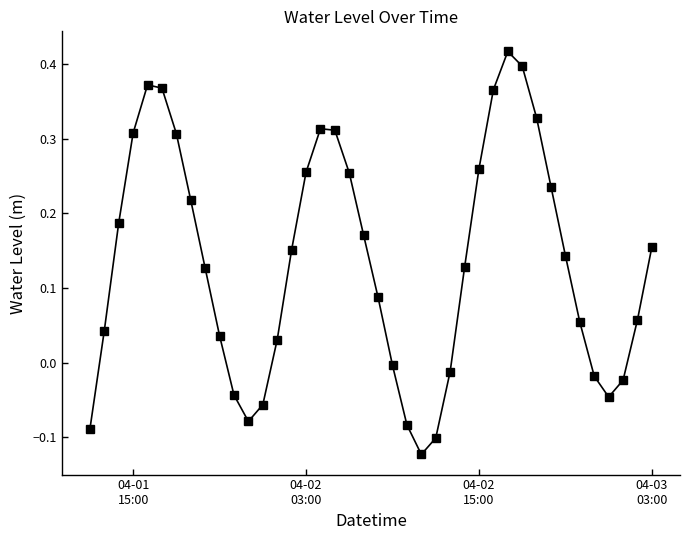

What is the sum of all values?

5.4